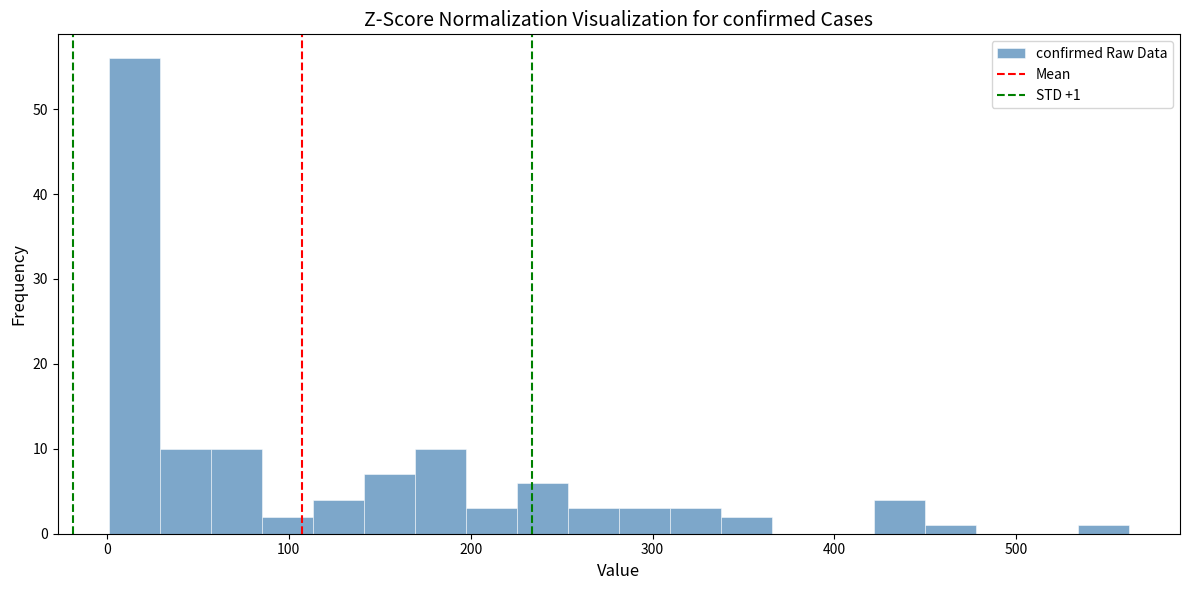

Around what value on the x-axis is the tallest bar? Give the approximate position of its centre, as read against the axis.

20